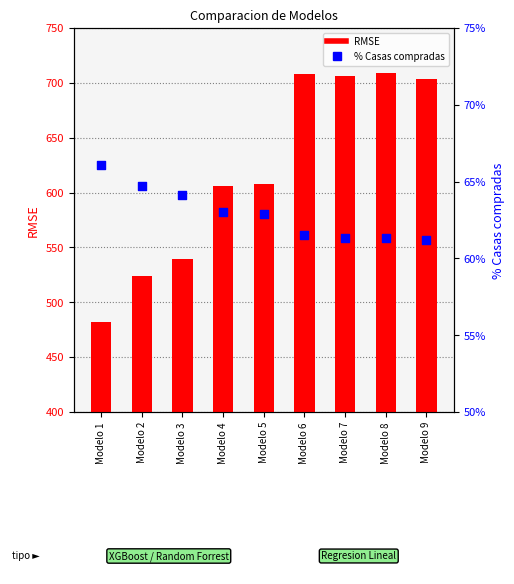

Is the value of RMSE at Modelo 1 greater than the value of % Casas compradas at Modelo 7?

Yes